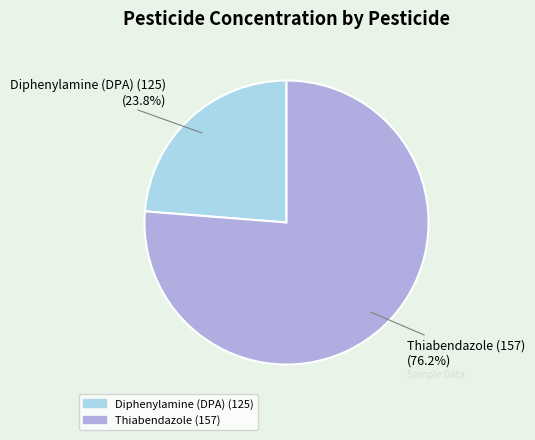

Is it true that Diphenylamine (DPA) (125) is 14% of the pie?

False